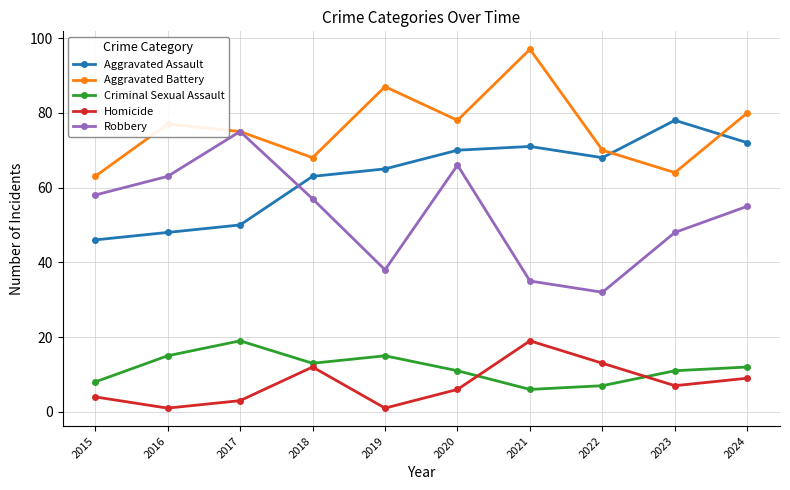

What are all the series names shown in the legend?

Aggravated Assault, Aggravated Battery, Criminal Sexual Assault, Homicide, Robbery